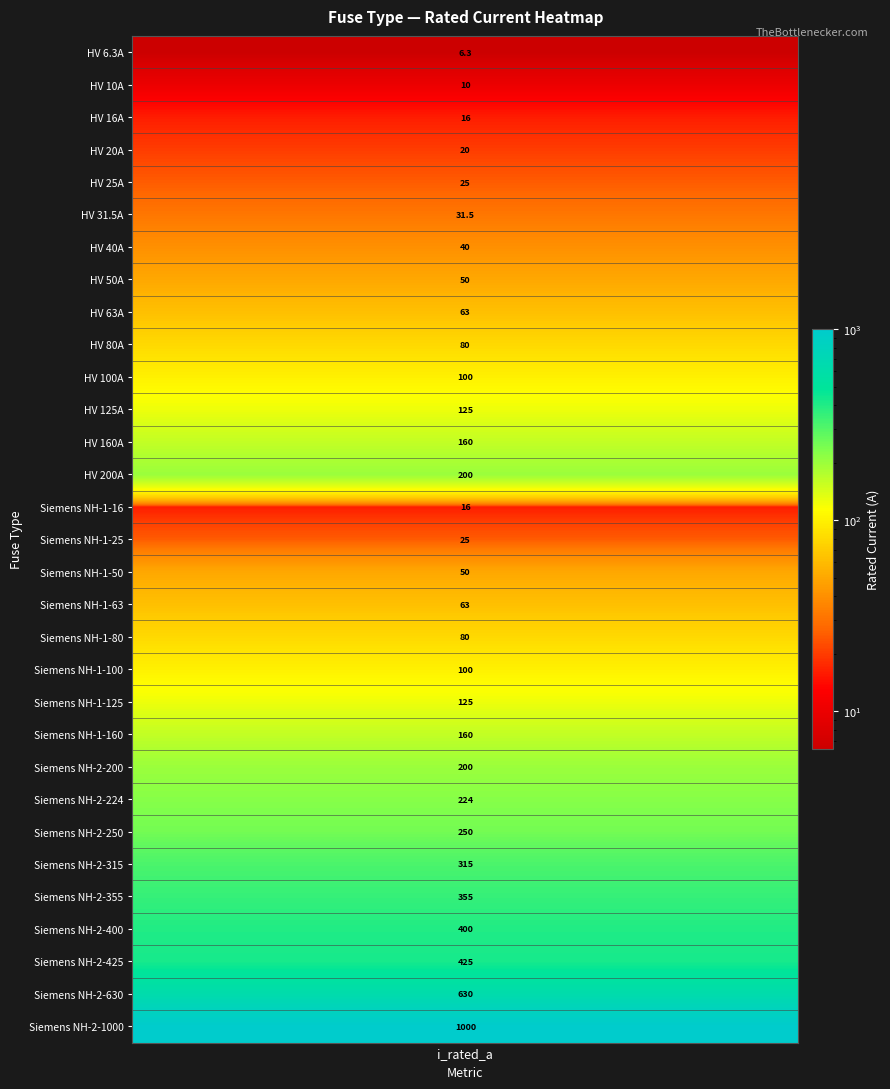

Which has a higher value, 20 or 14?

20